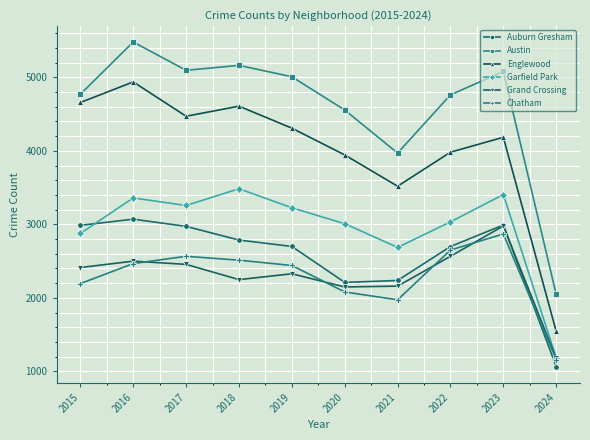

After their last crossing, which series has the higher values: Garfield Park or Auburn Gresham?

Garfield Park